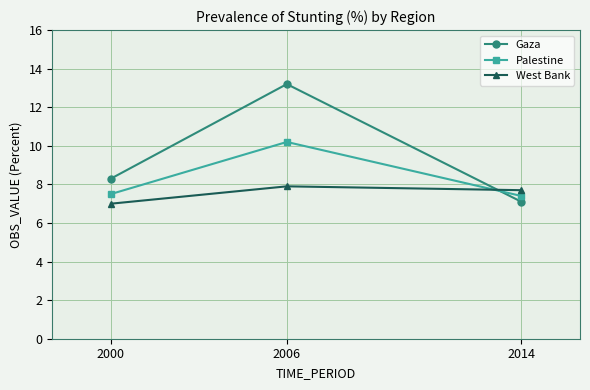

Is it true that Palestine equals 10.1 at 2014?

False